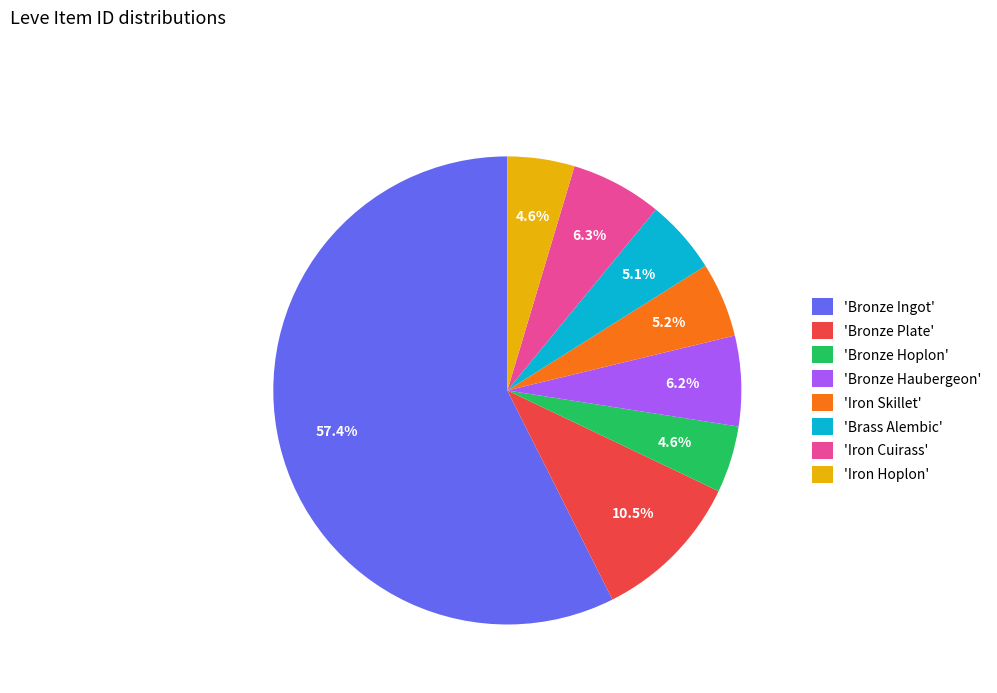

Combined, do 'Iron Cuirass' and 'Iron Skillet' account for over 50%?

No